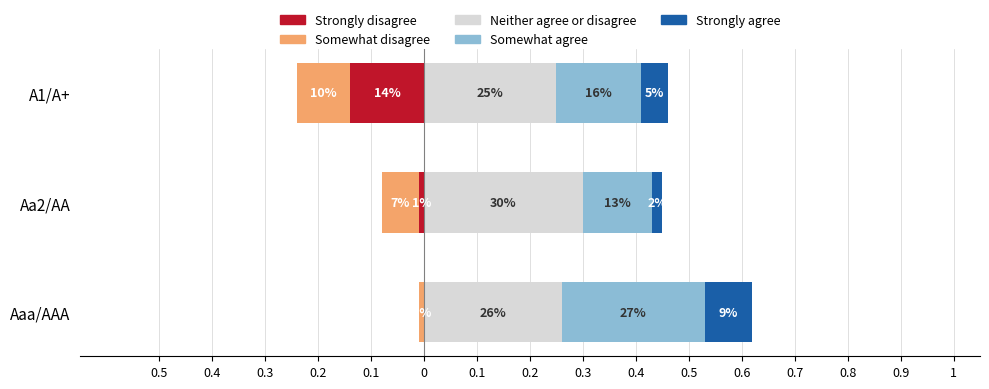

What is the greatest value displayed?

0.3